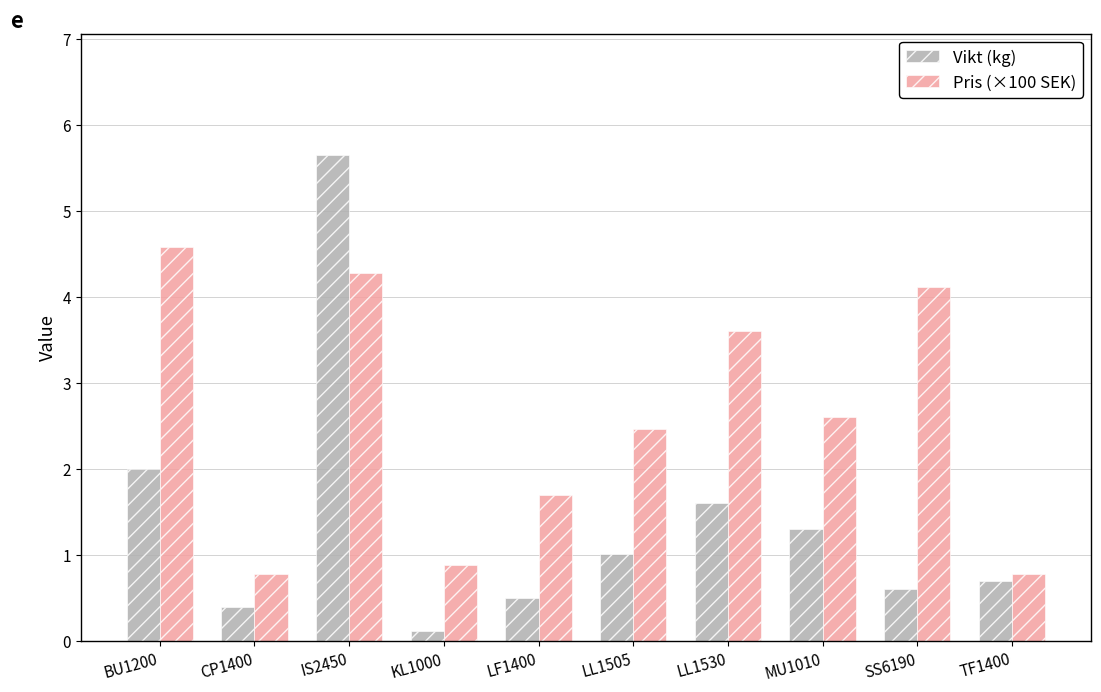

At which category is the sum across all series the highest?

IS2450